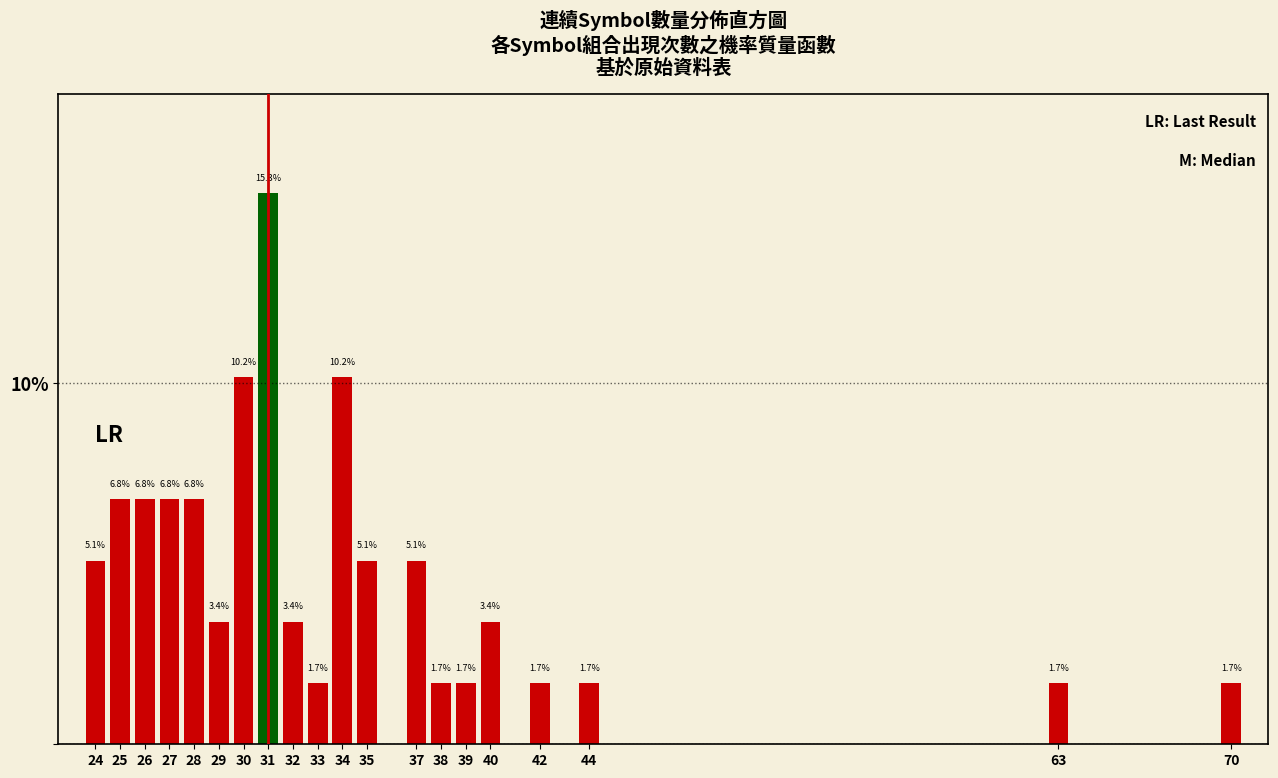

Reading left to right, what are all the values shown in this chart?

24=5.1	25=6.8	26=6.8	27=6.8	28=6.8	29=3.4	30=10.2	31=15.3	32=3.4	33=1.7	34=10.2	35=5.1	37=5.1	38=1.7	39=1.7	40=3.4	42=1.7	44=1.7	63=1.7	70=1.7